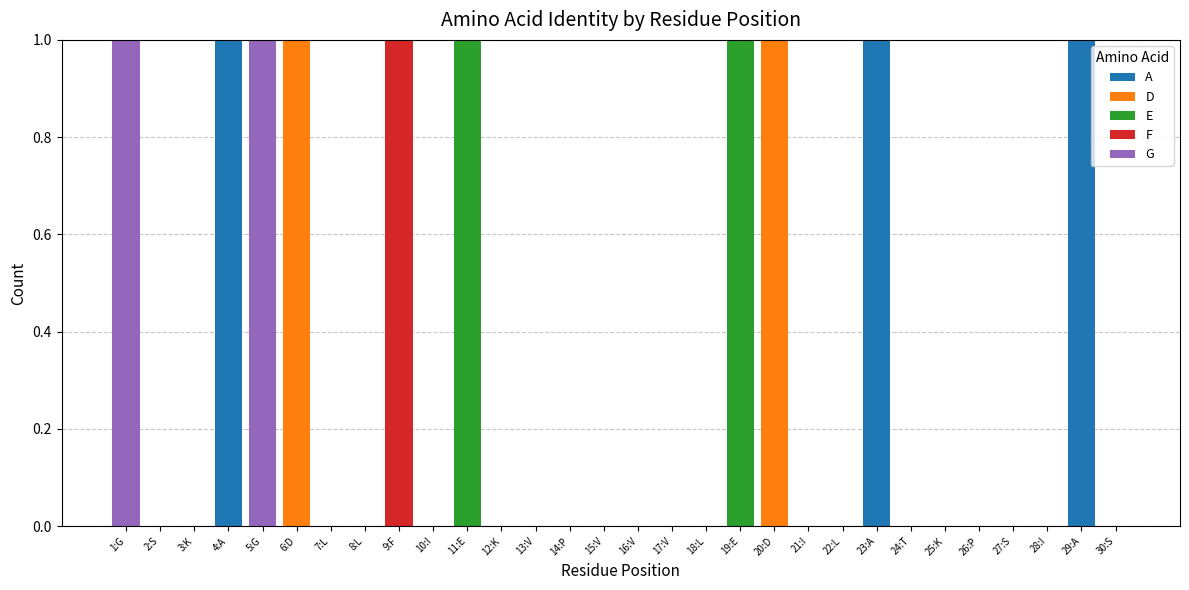

Where is E nearest to the value 0?

1:G